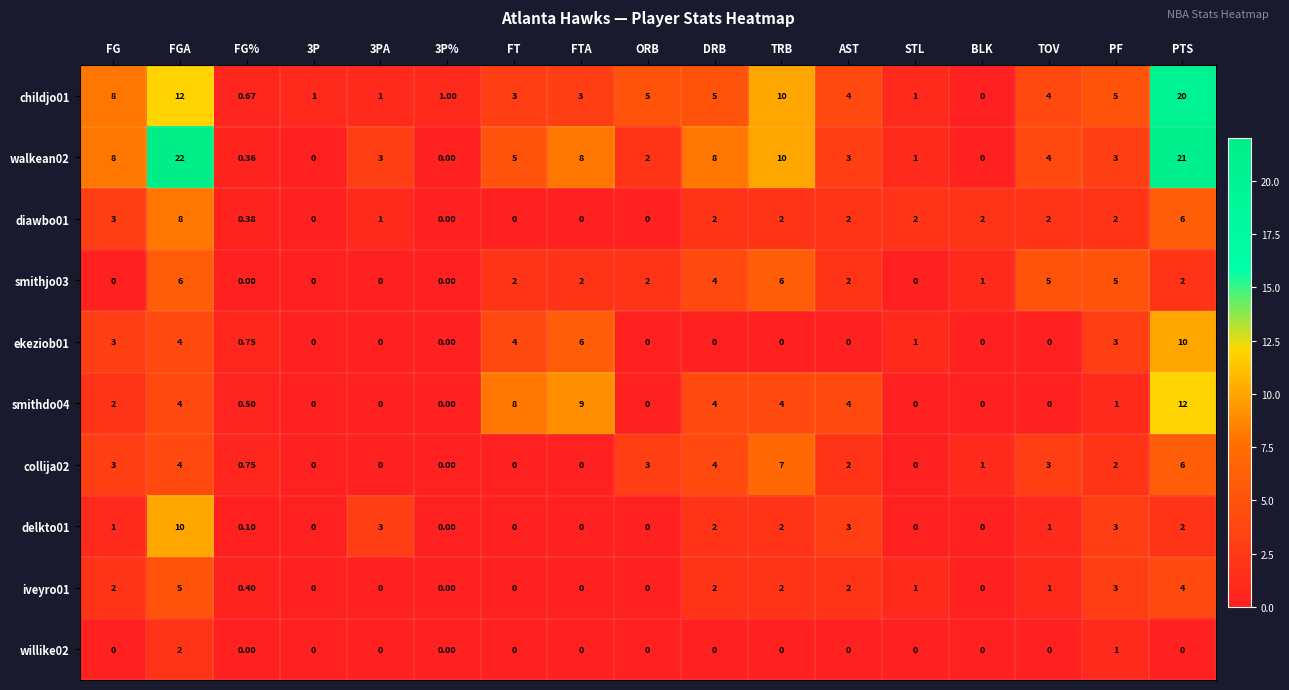

Count the number of categories in the chart.

17